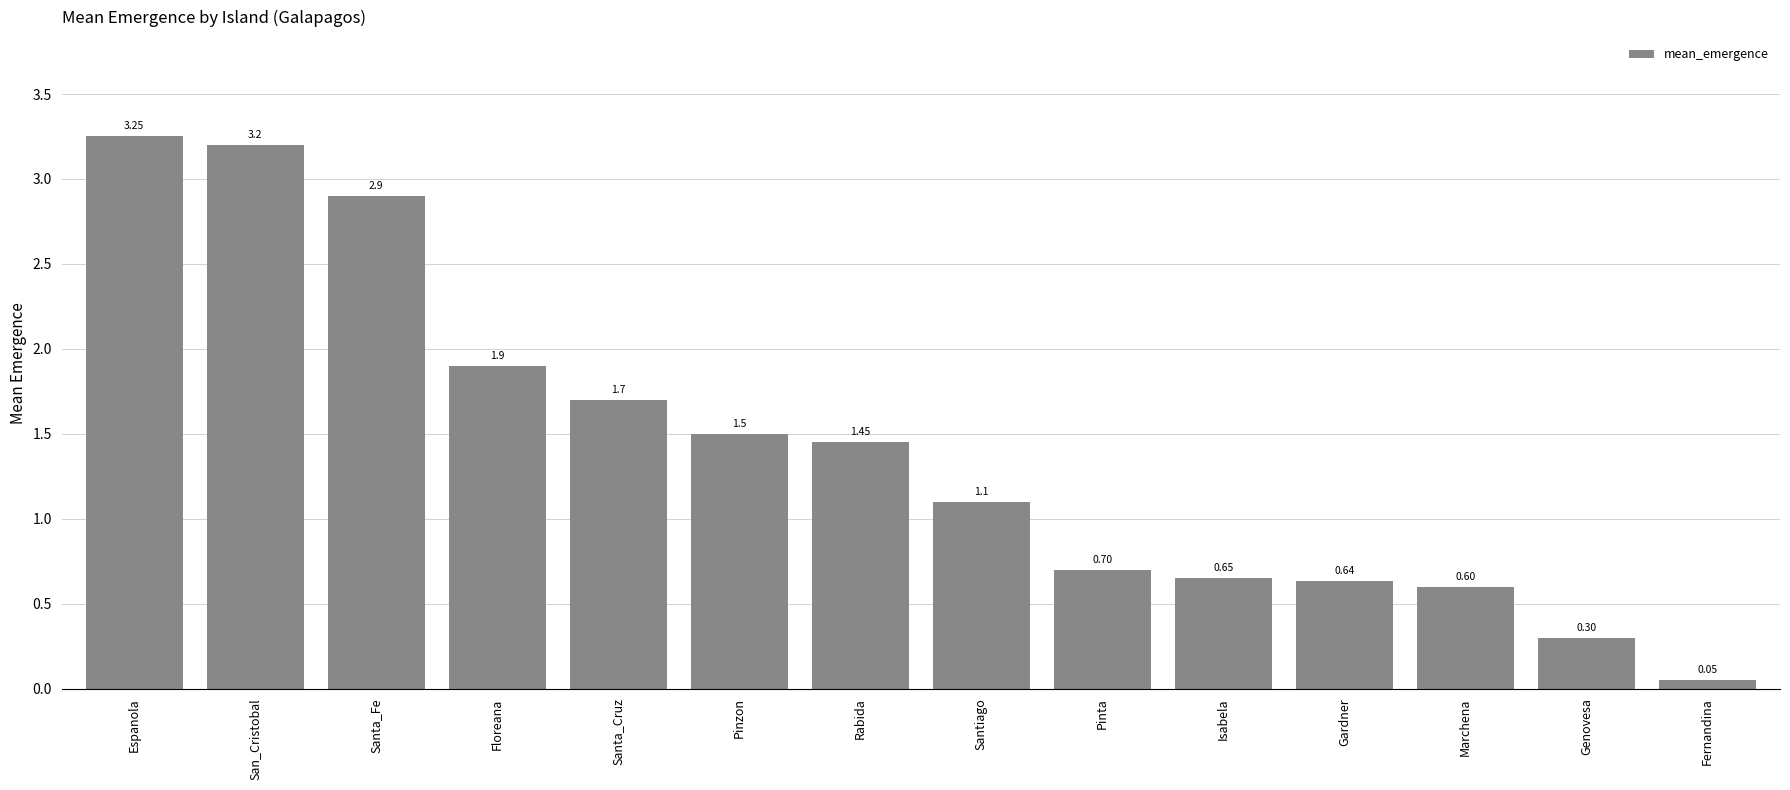

Where is the data nearest to the value 1?

Santiago